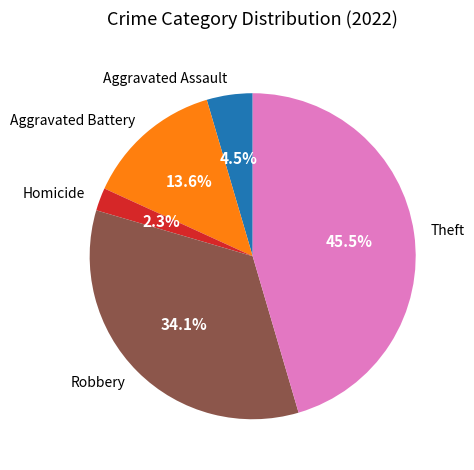

To the nearest percent, what is the average slice percentage?

20%